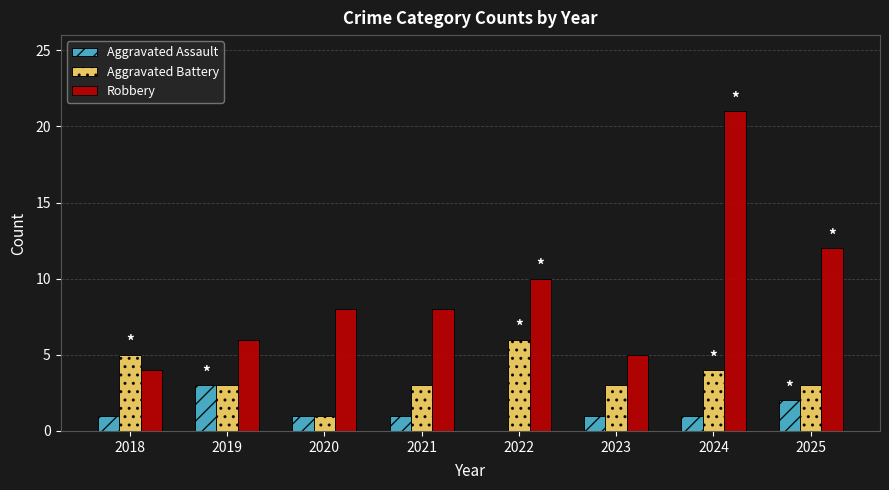

How many categories are shown in the chart?

8